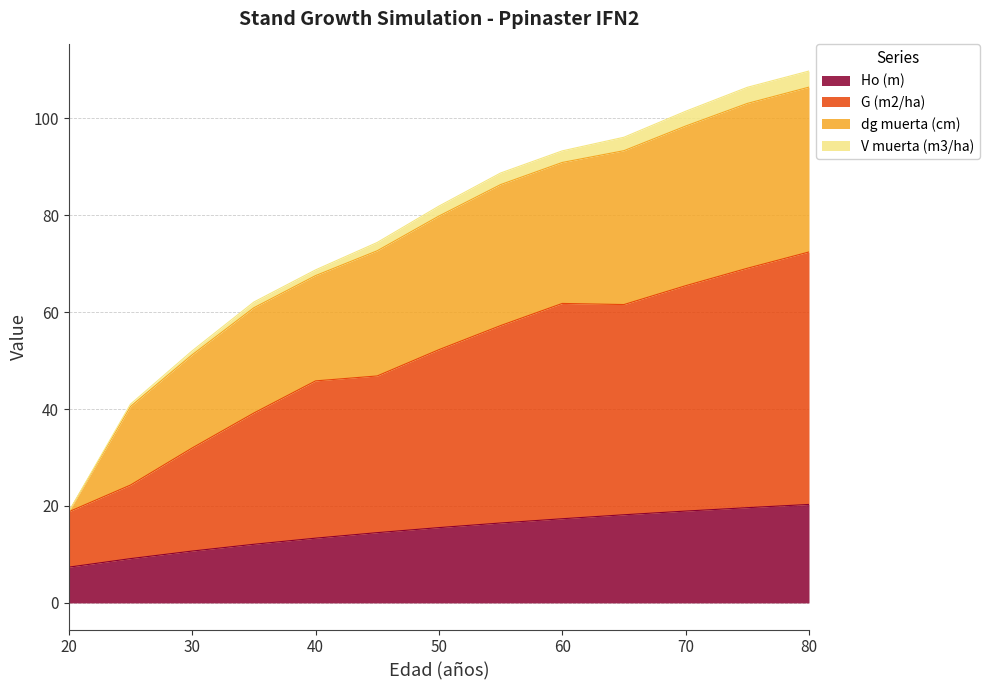

What is the value of the V muerta (m3/ha) point at the 12th from the left?

106.4